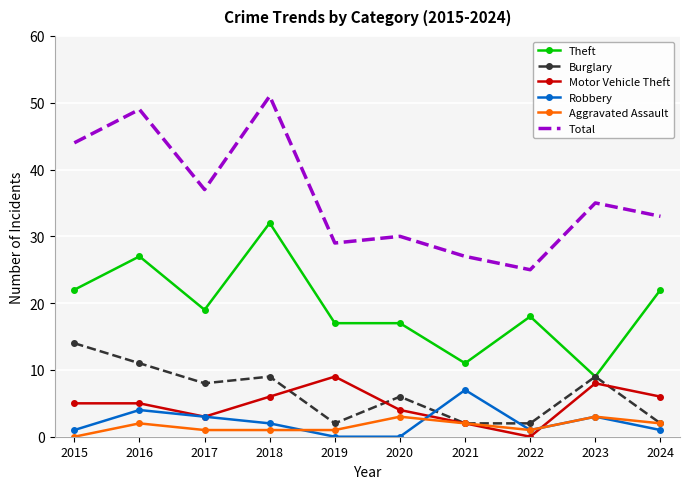

How many times do Robbery and Burglary cross each other?

2